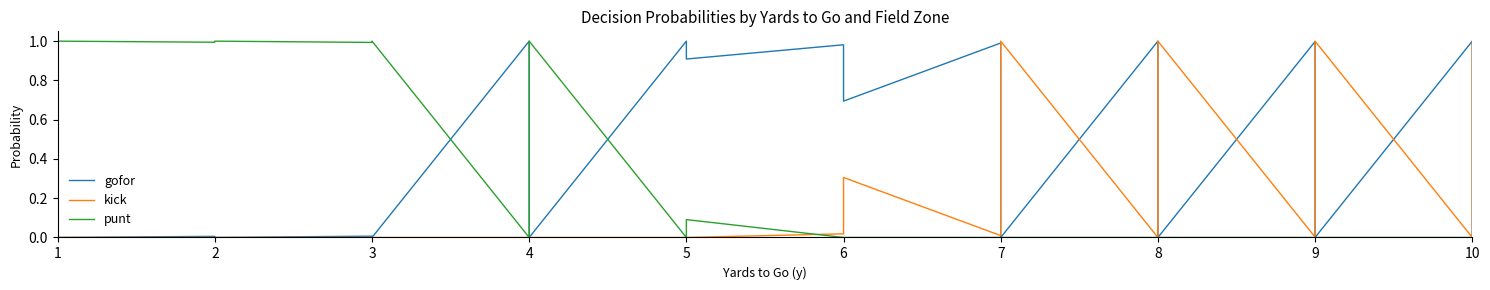

What is the difference between the maximum and minimum values in the gofor series?

1.0